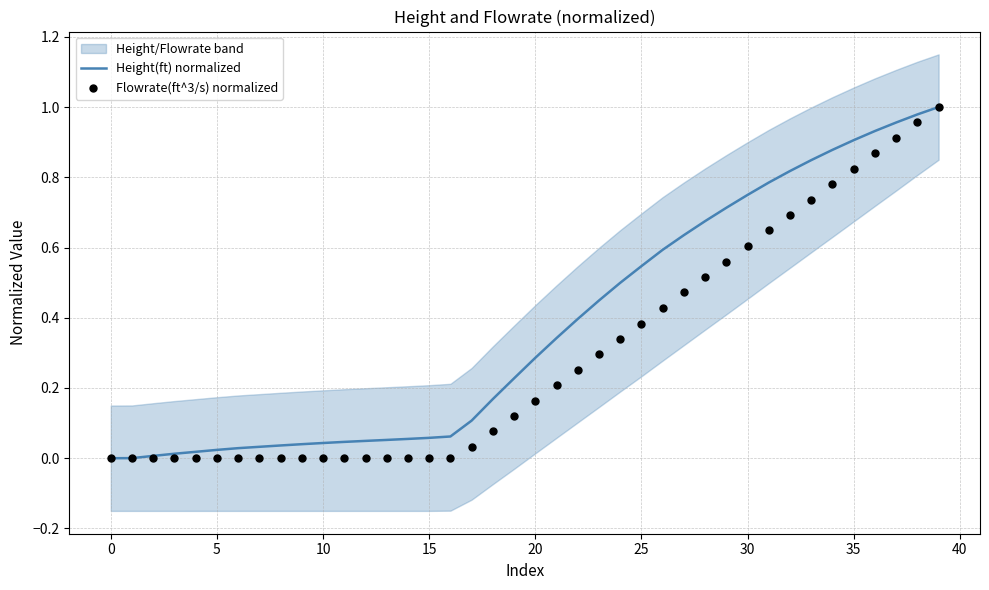

At which category is the sum across all series the highest?

39